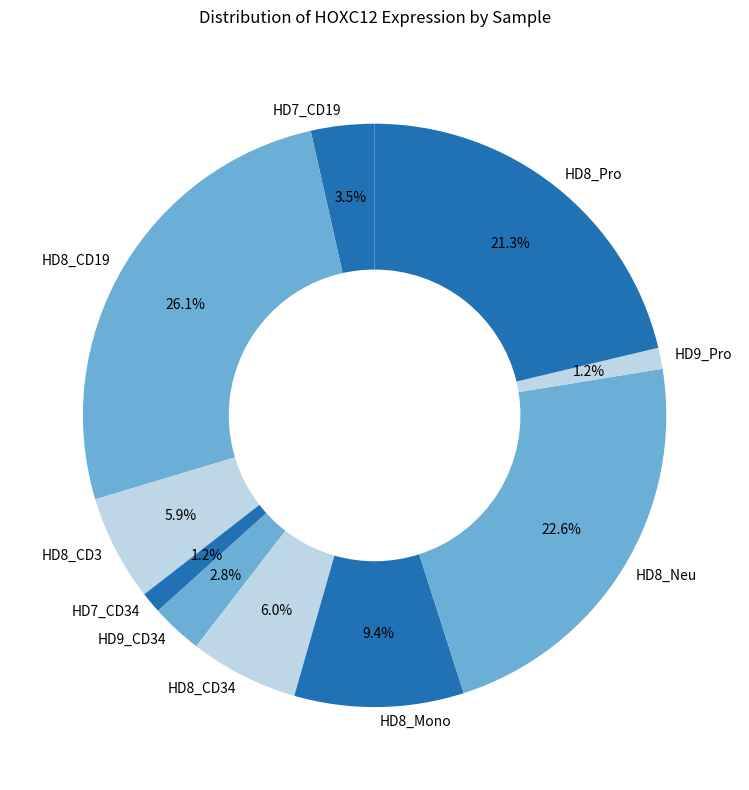

To the nearest percent, what is the average slice percentage?

10%